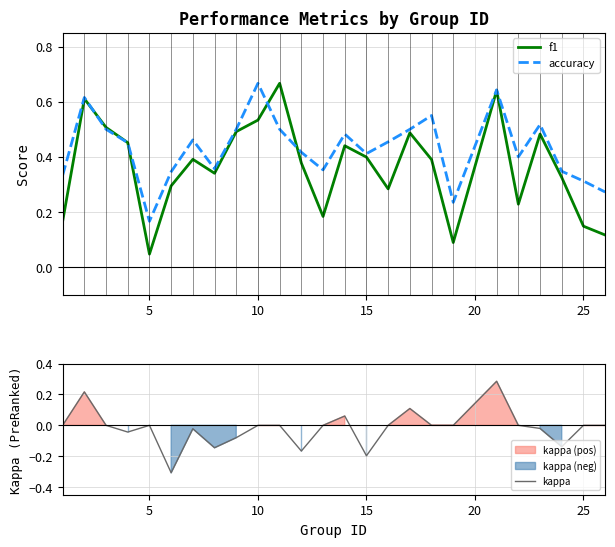

The value of accuracy at 15 is 0.6. True or false?

False